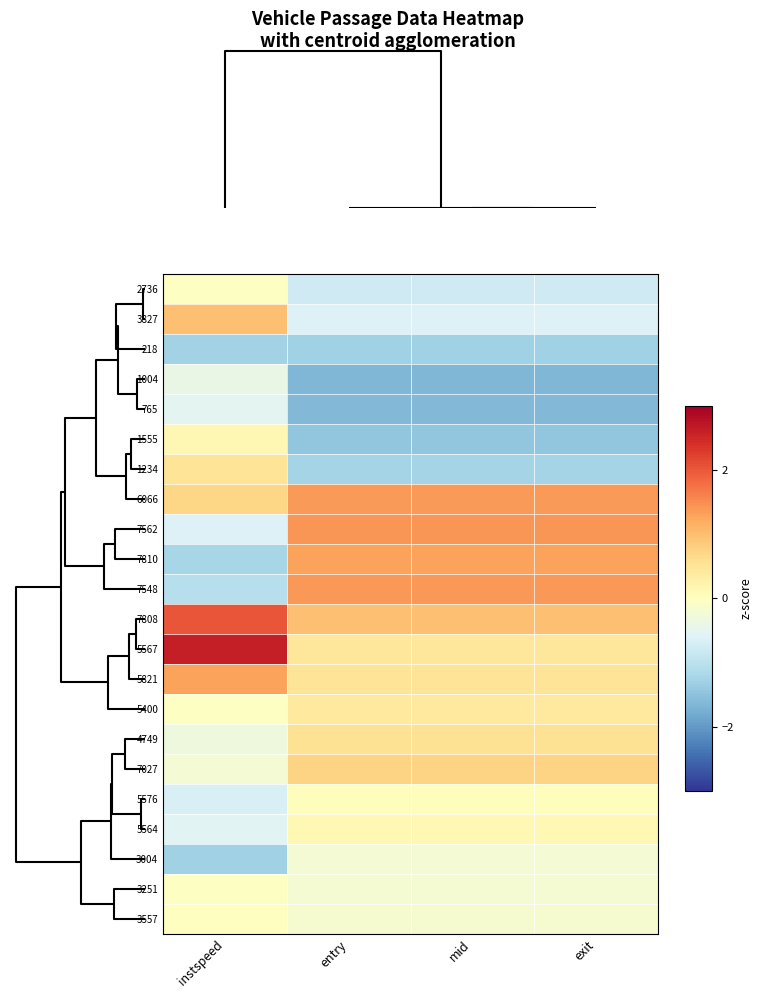

Reading left to right, what are all the values shown in this chart?

2736: instspeed=-0.0	entry=-0.8	mid=-0.8	exit=-0.8
3827: instspeed=1.0	entry=-0.6	mid=-0.6	exit=-0.6
218: instspeed=-1.3	entry=-1.3	mid=-1.3	exit=-1.3
1004: instspeed=-0.4	entry=-1.6	mid=-1.6	exit=-1.6
765: instspeed=-0.5	entry=-1.6	mid=-1.6	exit=-1.6
1555: instspeed=0.2	entry=-1.5	mid=-1.5	exit=-1.5
1234: instspeed=0.5	entry=-1.3	mid=-1.3	exit=-1.3
6066: instspeed=0.7	entry=1.4	mid=1.4	exit=1.4
7562: instspeed=-0.6	entry=1.4	mid=1.4	exit=1.4
7810: instspeed=-1.2	entry=1.3	mid=1.3	exit=1.3
7548: instspeed=-1.1	entry=1.4	mid=1.4	exit=1.4
7808: instspeed=2.0	entry=1.0	mid=1.0	exit=1.0
5567: instspeed=2.6	entry=0.5	mid=0.5	exit=0.5
5821: instspeed=1.3	entry=0.5	mid=0.5	exit=0.5
5400: instspeed=-0.0	entry=0.4	mid=0.4	exit=0.4
4749: instspeed=-0.3	entry=0.6	mid=0.6	exit=0.6
7027: instspeed=-0.2	entry=0.7	mid=0.7	exit=0.7
5576: instspeed=-0.7	entry=0.0	mid=0.0	exit=0.0
5564: instspeed=-0.5	entry=0.1	mid=0.1	exit=0.1
3004: instspeed=-1.3	entry=-0.2	mid=-0.2	exit=-0.2
3251: instspeed=-0.0	entry=-0.2	mid=-0.2	exit=-0.2
3557: instspeed=-0.0	entry=-0.2	mid=-0.2	exit=-0.2